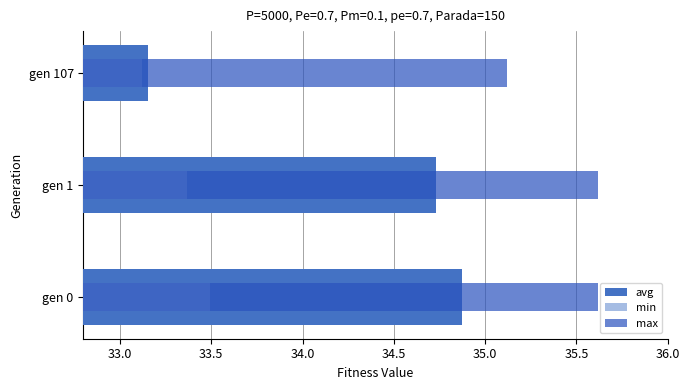

Rank the series by their maximum value, from highest to lowest.

max, avg, min